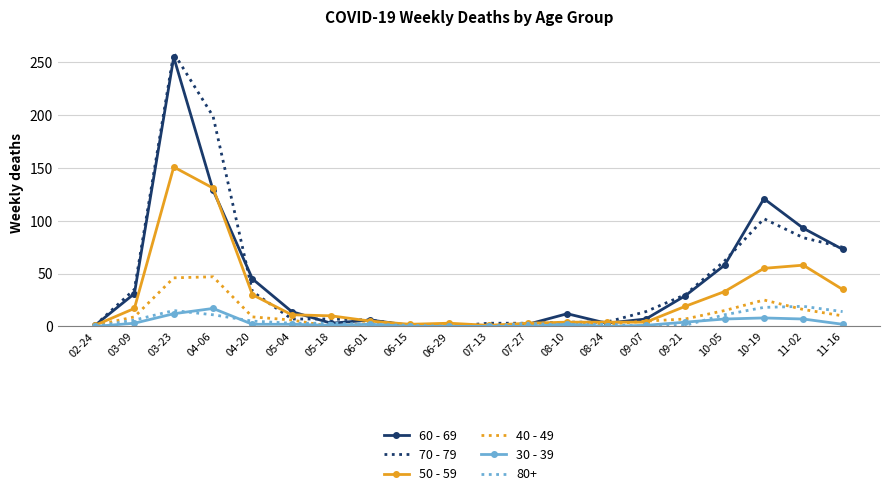

What is the average value of the 40 - 49 series?

10